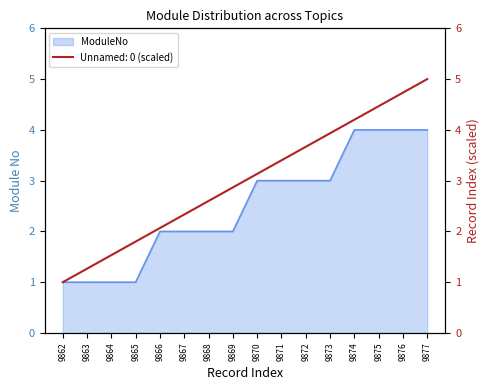

Rank the series by their maximum value, from highest to lowest.

Unnamed: 0, ModuleNo